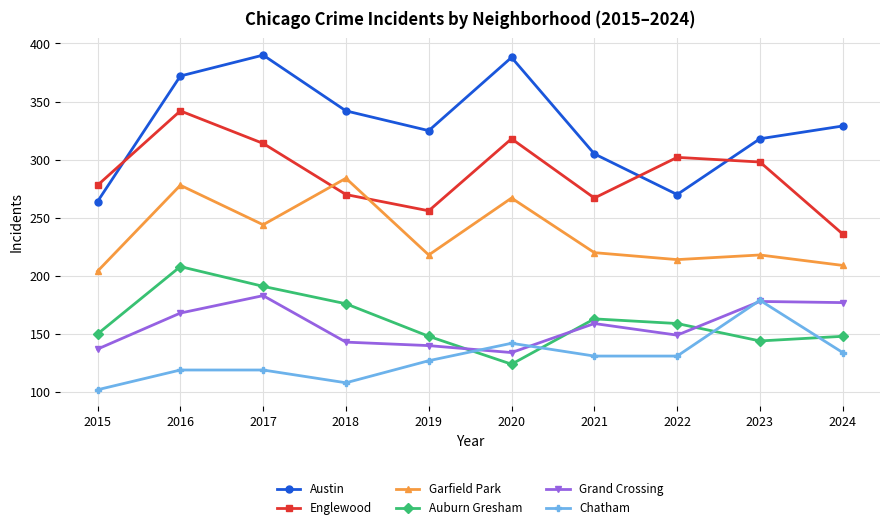

Count the number of data series in this chart.

6